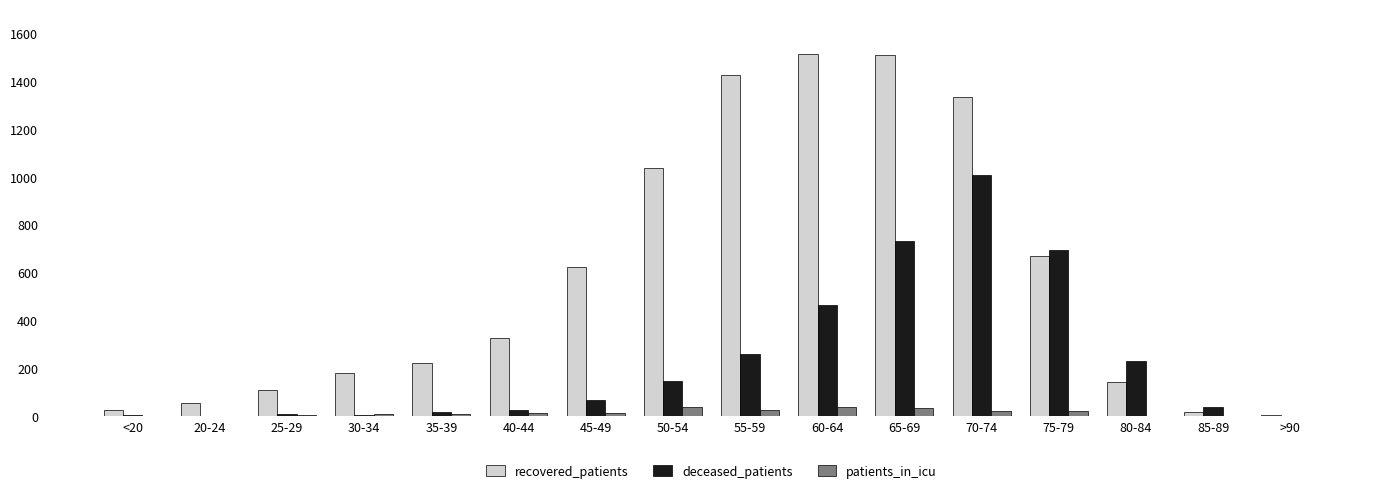

Is the value of patients_in_icu at 40-44 greater than the value of recovered_patients at 60-64?

No